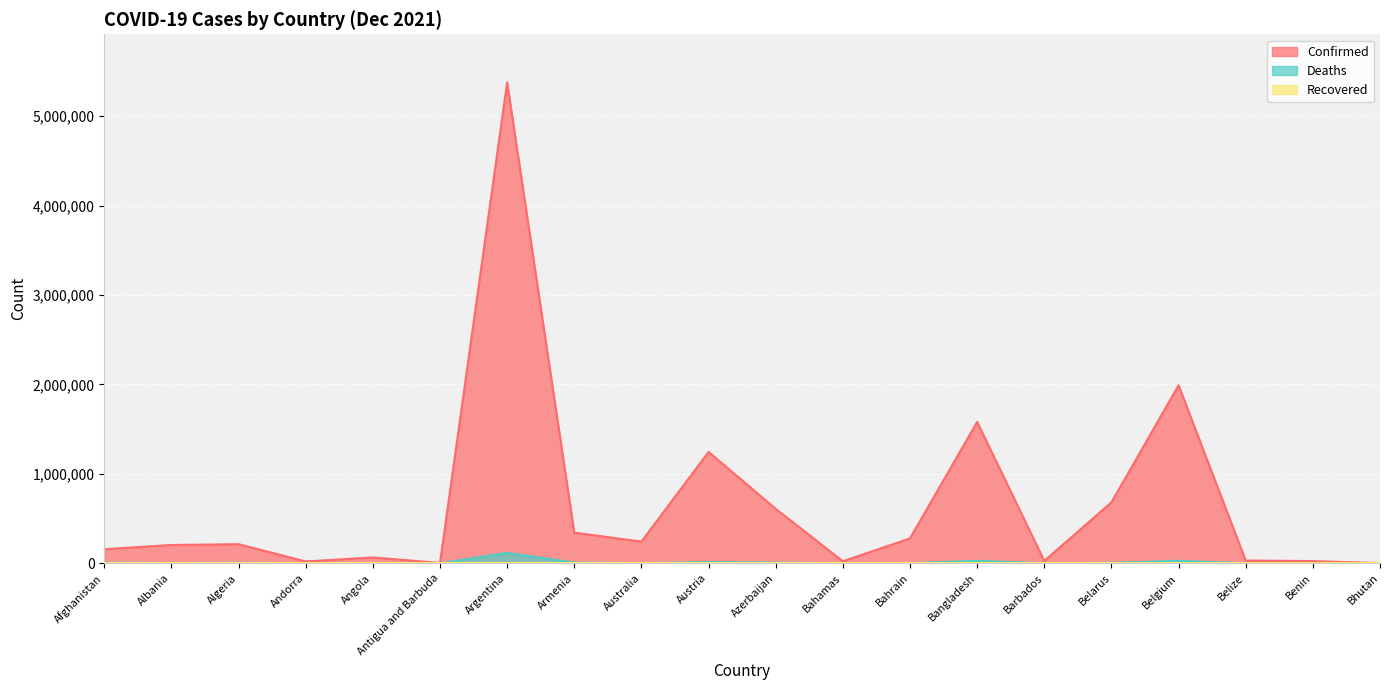

At which category is the sum across all series the highest?

Argentina